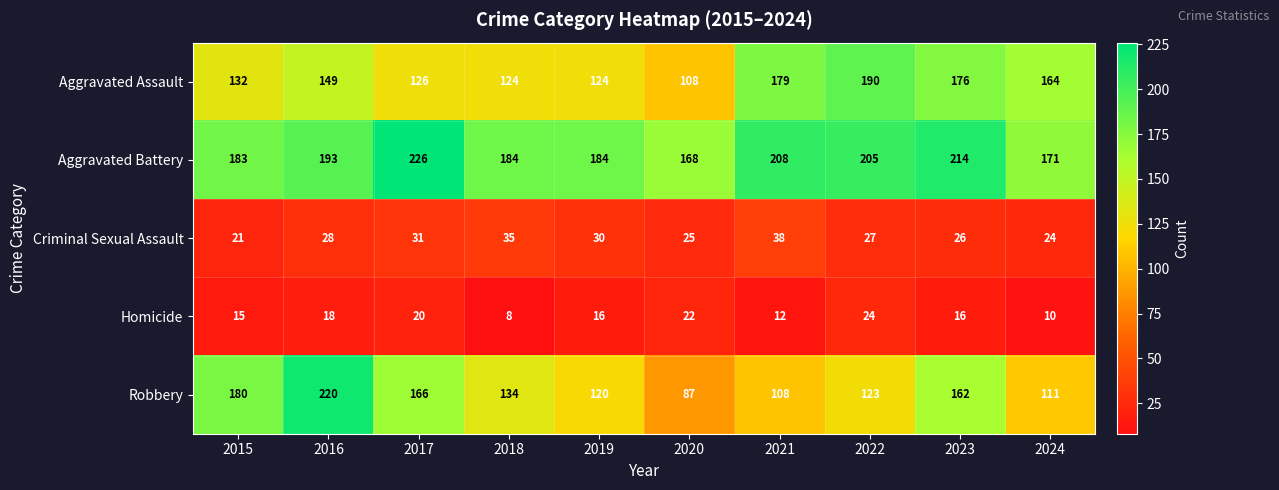

At 2022, list the series in order from largest to smallest.

Aggravated Battery, Aggravated Assault, Robbery, Criminal Sexual Assault, Homicide